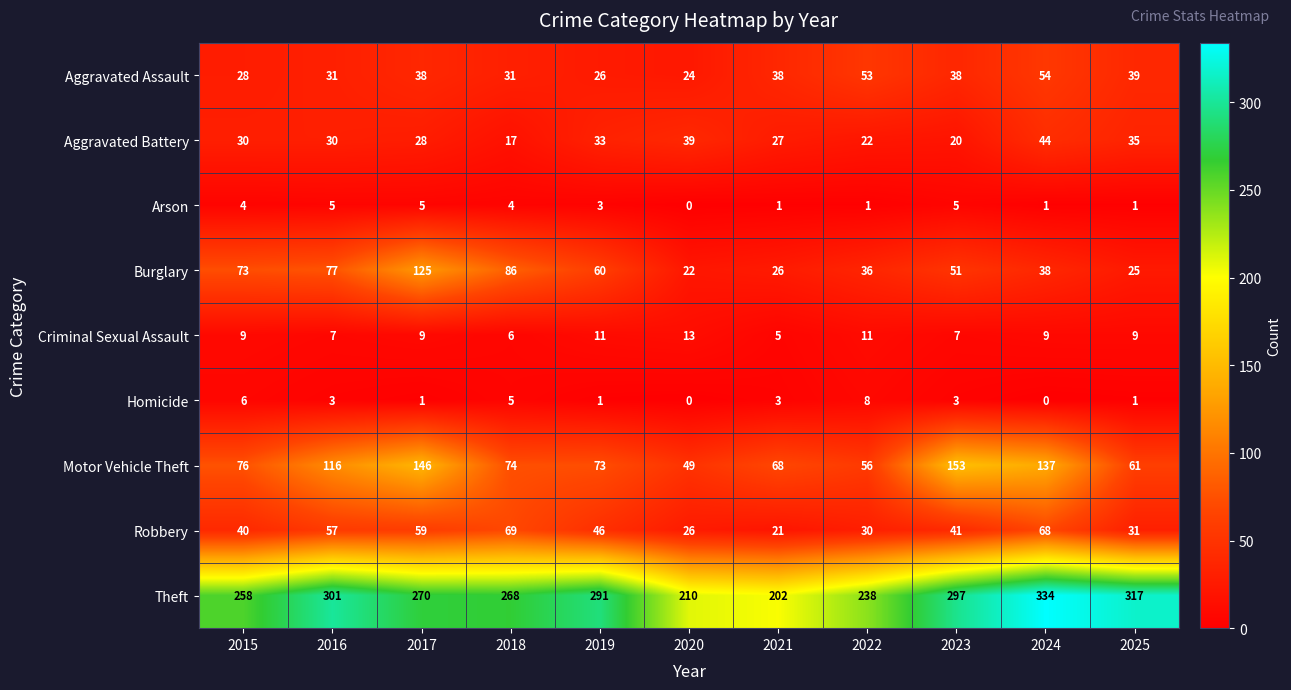

What is the approximate value of Aggravated Assault at 2018, to the nearest 5?

30